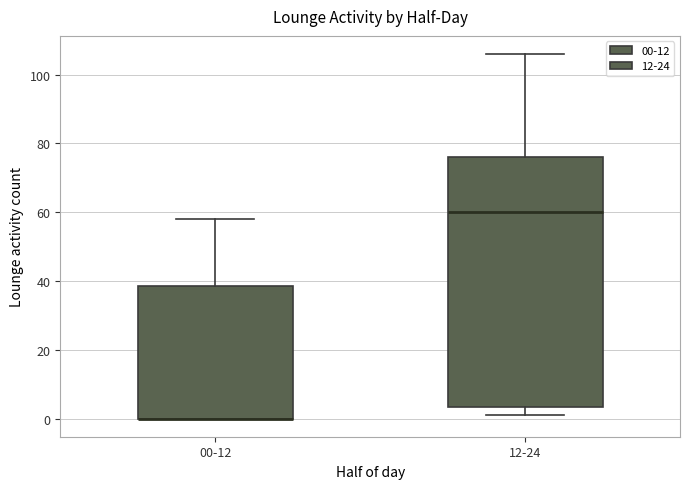

Reading left to right, read every box against the y-axis: the position of its median line, the range the box covers, and the ends of its whiskers. The values are not printed on the chart, so give them approximately, as read against the axis.

00-12: median 0 (drawn on the box's lower edge), box 0 to 38, whiskers 0 to 58
12-24: median 60, box 4 to 76, whiskers 2 to 106